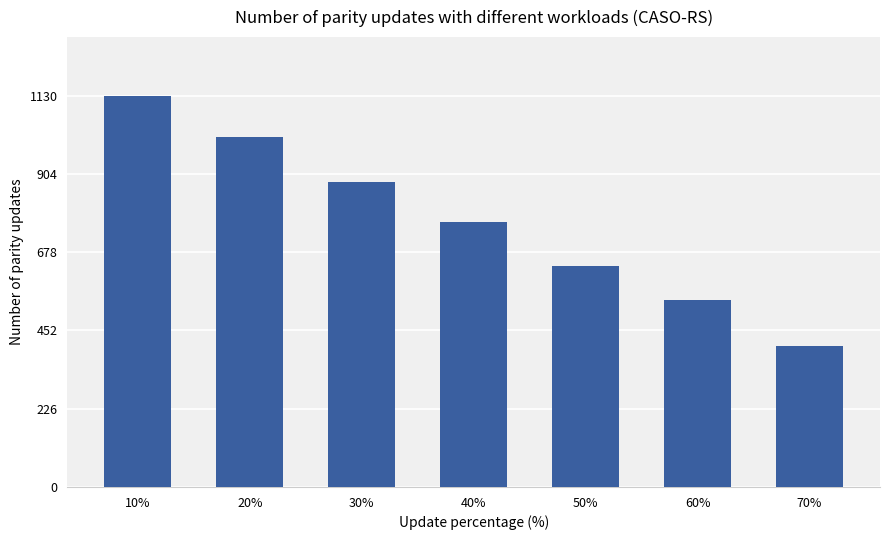

Reading left to right, what are all the values shown in this chart?

1130	1010	882	766	638	540	406